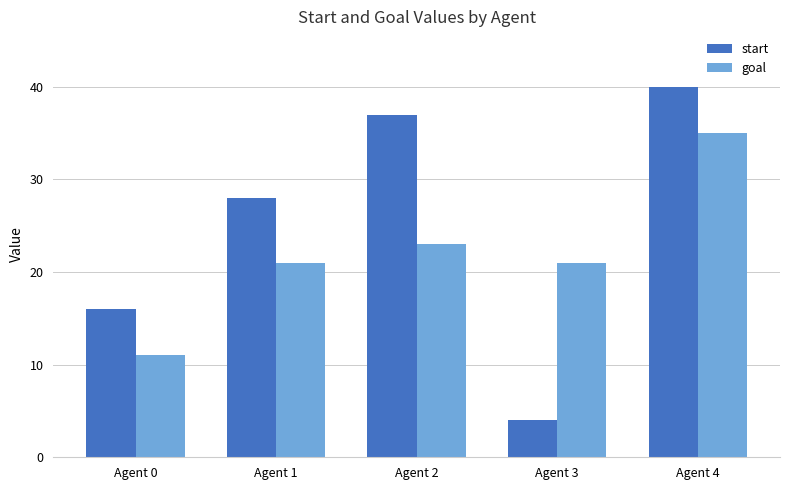

What are all the series names shown in the legend?

start, goal